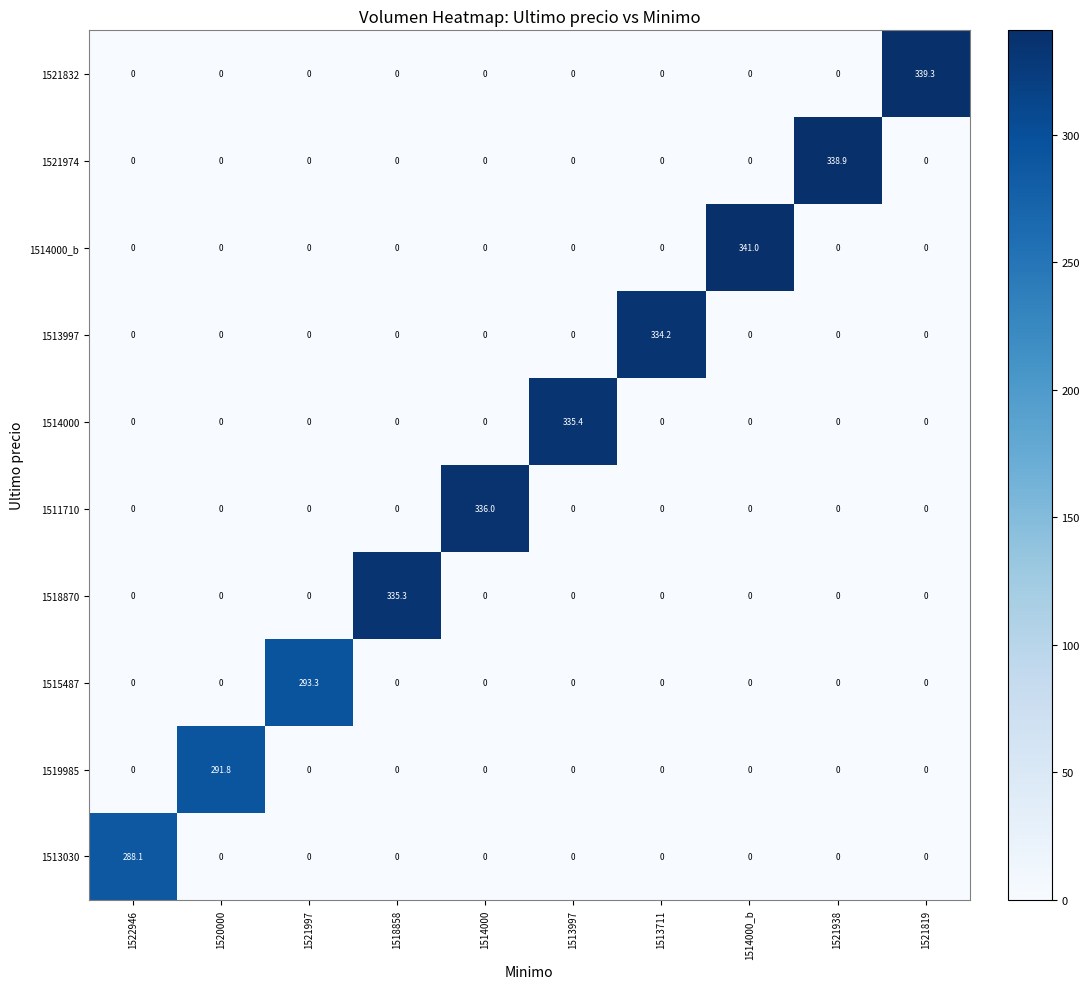

Rank the series by their maximum value, from highest to lowest.

1514000_b, 1521832, 1521974, 1511710, 1514000, 1518870, 1513997, 1515487, 1519985, 1513030